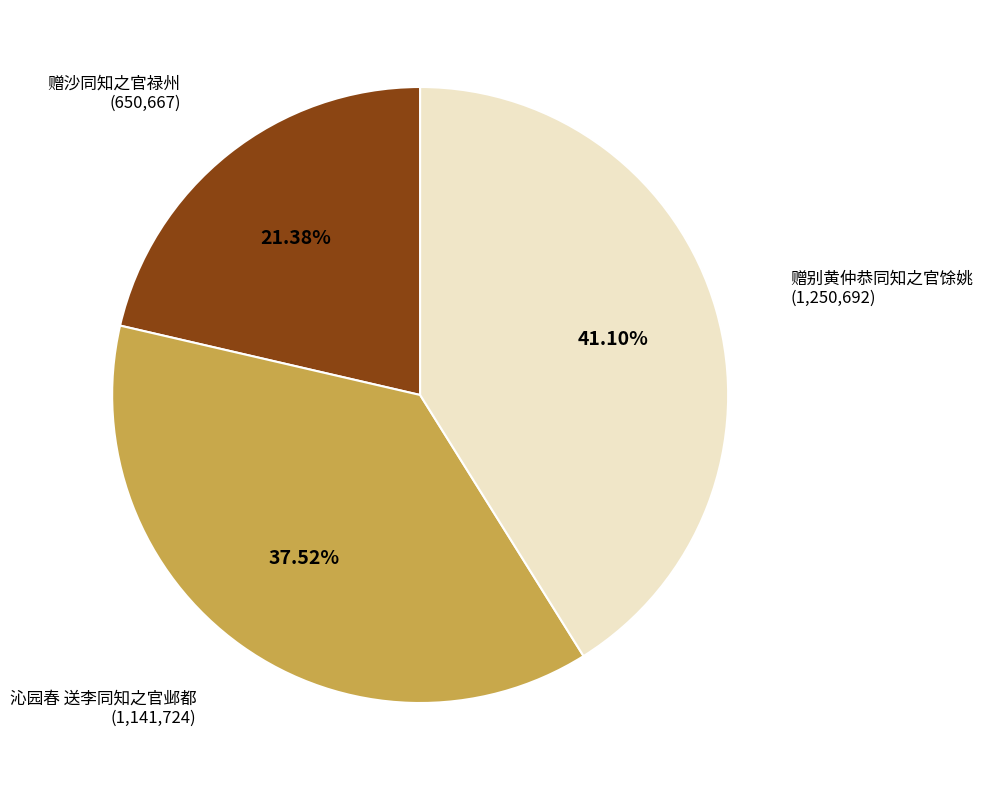

Is there a majority slice in this chart?

No